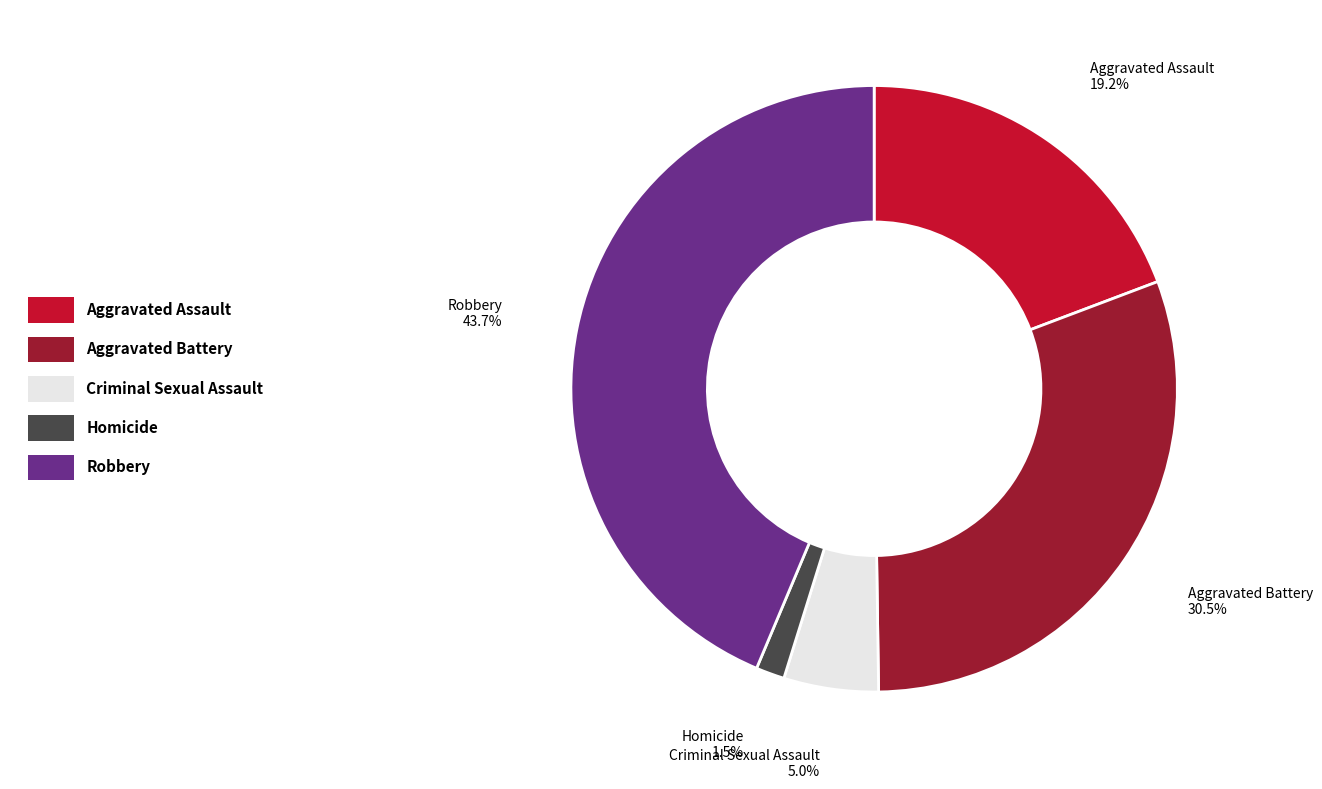

What percentage is NOT represented by Criminal Sexual Assault?

95.0%